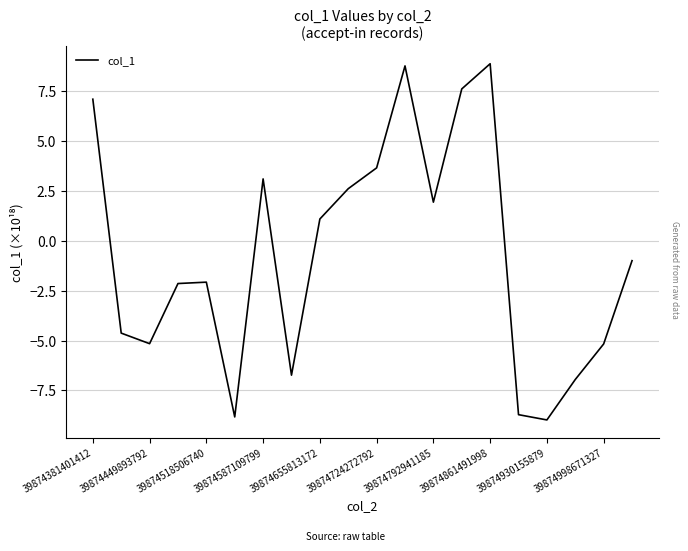

What is the greatest value displayed?

8.9